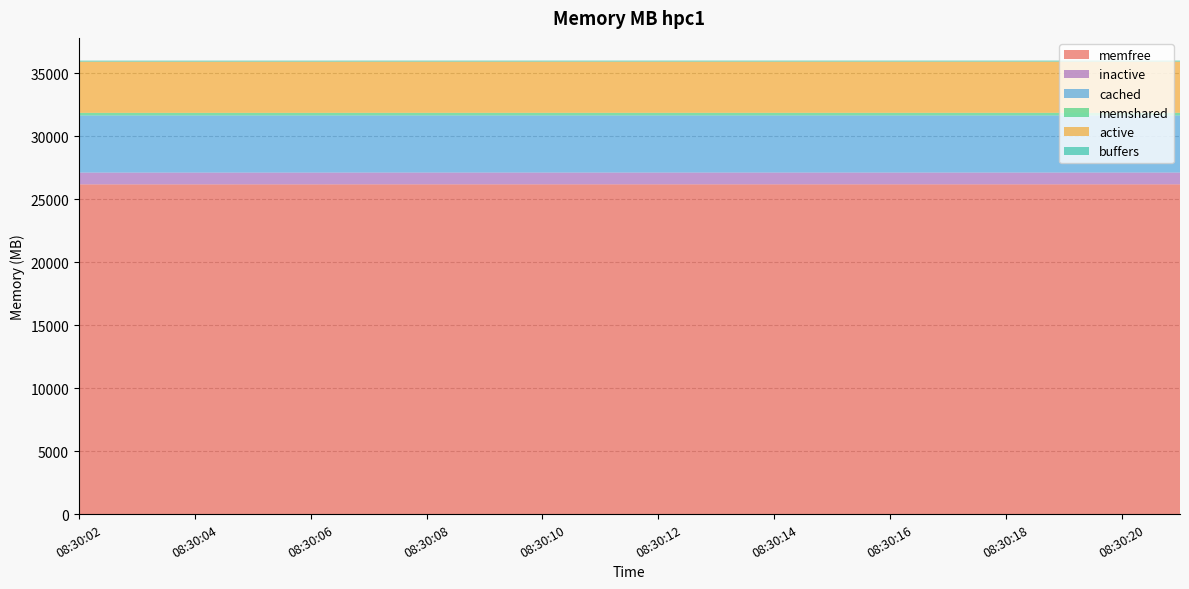

Reading left to right, transcribe all the data shown in this chart.

memfree: 08:30:02=26170.6	08:30:03=26170.6	08:30:04=26170.1	08:30:05=26170.9	08:30:06=26170.5	08:30:07=26172.8	08:30:08=26172.8	08:30:09=26172.7	08:30:10=26172.8	08:30:11=26173.1	08:30:12=26173.1	08:30:13=26173.4	08:30:14=26173.0	08:30:15=26173.5	08:30:16=26172.9	08:30:17=26173.1	08:30:18=26172.8	08:30:19=26173.1	08:30:20=26173.3	08:30:21=26172.8
inactive: 08:30:02=935.2	08:30:03=935.2	08:30:04=935.2	08:30:05=935.2	08:30:06=935.2	08:30:07=935.2	08:30:08=935.2	08:30:09=935.2	08:30:10=935.2	08:30:11=935.2	08:30:12=935.2	08:30:13=935.2	08:30:14=935.2	08:30:15=935.2	08:30:16=935.2	08:30:17=935.2	08:30:18=935.2	08:30:19=935.2	08:30:20=935.2	08:30:21=935.2
cached: 08:30:02=4534.1	08:30:03=4534.1	08:30:04=4534.1	08:30:05=4534.1	08:30:06=4534.1	08:30:07=4534.1	08:30:08=4534.1	08:30:09=4534.1	08:30:10=4534.1	08:30:11=4534.1	08:30:12=4534.1	08:30:13=4534.1	08:30:14=4534.1	08:30:15=4534.1	08:30:16=4534.1	08:30:17=4534.1	08:30:18=4534.1	08:30:19=4534.1	08:30:20=4534.1	08:30:21=4534.2
memshared: 08:30:02=207.9	08:30:03=207.9	08:30:04=207.9	08:30:05=207.9	08:30:06=207.9	08:30:07=207.9	08:30:08=207.9	08:30:09=207.9	08:30:10=207.9	08:30:11=207.9	08:30:12=207.9	08:30:13=207.9	08:30:14=207.9	08:30:15=207.9	08:30:16=207.9	08:30:17=207.9	08:30:18=207.9	08:30:19=207.9	08:30:20=207.9	08:30:21=207.9
active: 08:30:02=4062.4	08:30:03=4062.4	08:30:04=4062.4	08:30:05=4062.4	08:30:06=4062.4	08:30:07=4062.4	08:30:08=4062.4	08:30:09=4062.4	08:30:10=4062.4	08:30:11=4062.4	08:30:12=4062.4	08:30:13=4062.4	08:30:14=4062.4	08:30:15=4062.4	08:30:16=4062.4	08:30:17=4062.4	08:30:18=4062.5	08:30:19=4062.5	08:30:20=4062.5	08:30:21=4062.5
buffers: 08:30:02=82.8	08:30:03=82.8	08:30:04=82.8	08:30:05=82.8	08:30:06=82.8	08:30:07=82.8	08:30:08=82.8	08:30:09=82.8	08:30:10=82.8	08:30:11=82.8	08:30:12=82.8	08:30:13=82.8	08:30:14=82.8	08:30:15=82.8	08:30:16=82.8	08:30:17=82.8	08:30:18=82.8	08:30:19=82.8	08:30:20=82.9	08:30:21=82.9